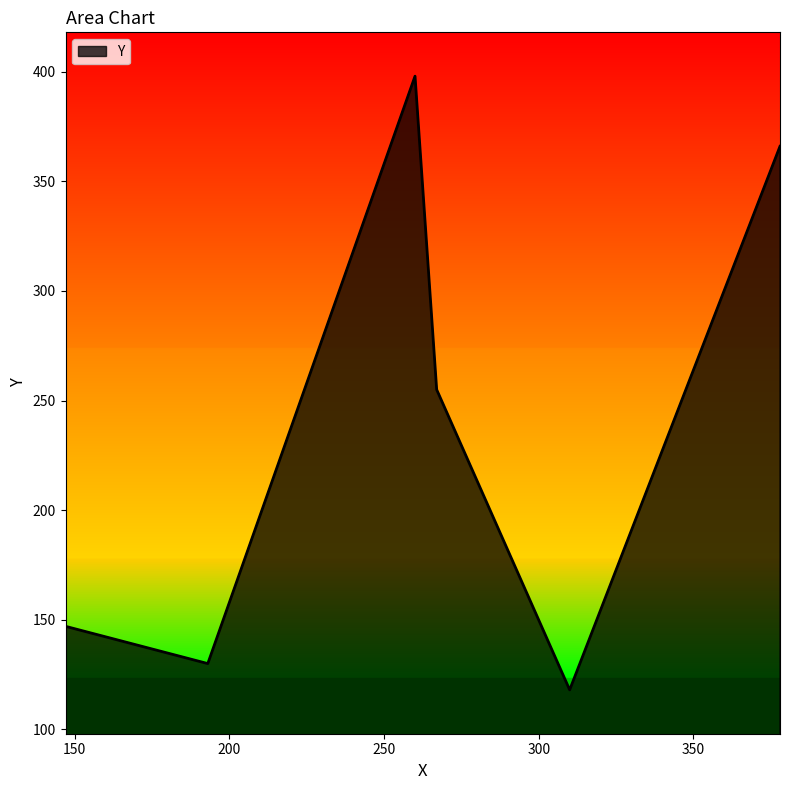

What is the minimum value shown in the chart?

118